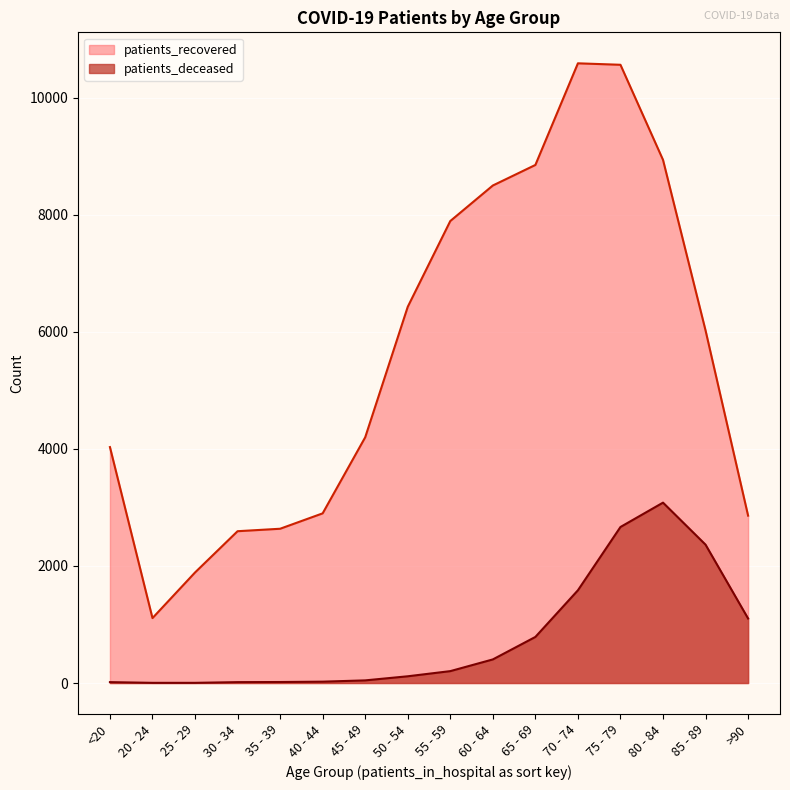

What are all the series names shown in the legend?

patients_recovered, patients_deceased